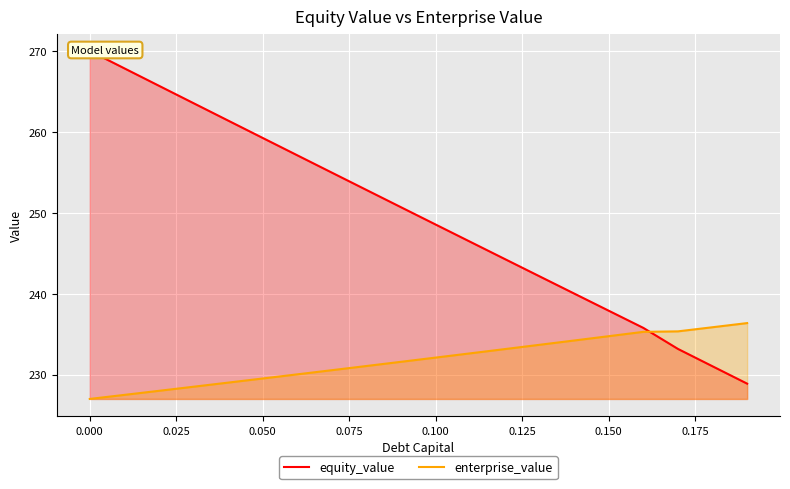

What is the minimum value for enterprise_value?

227.0